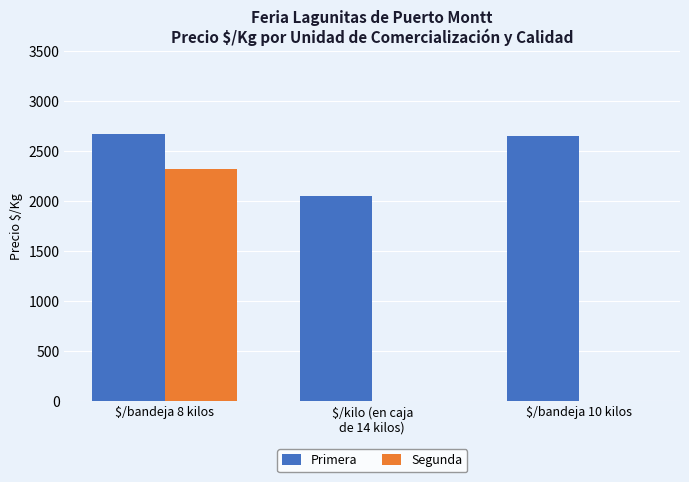

What is the sum of all Segunda values?

2328